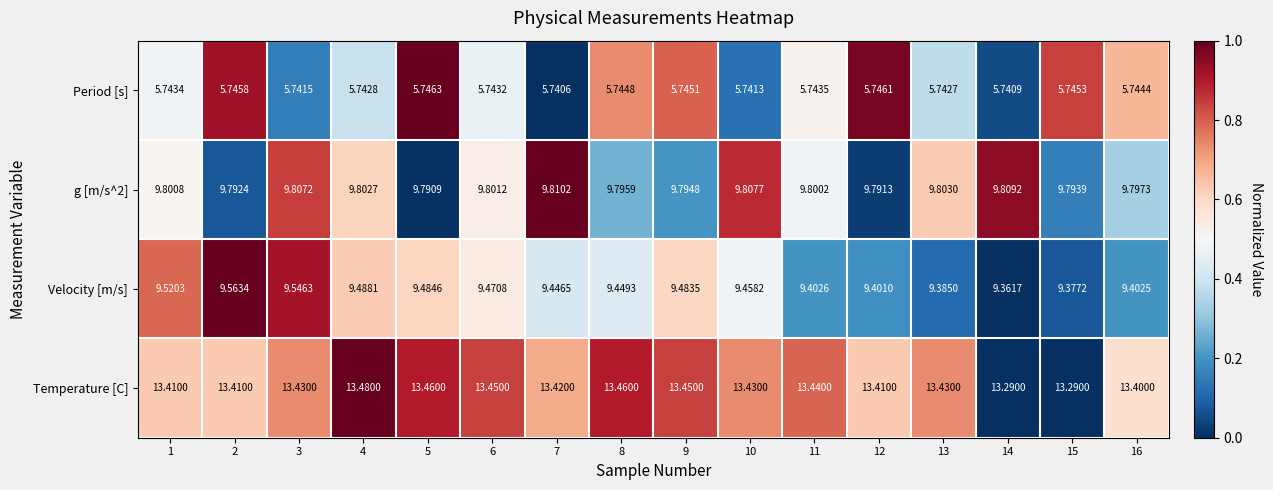

Which series has the largest total across all categories?

Temperature [C]